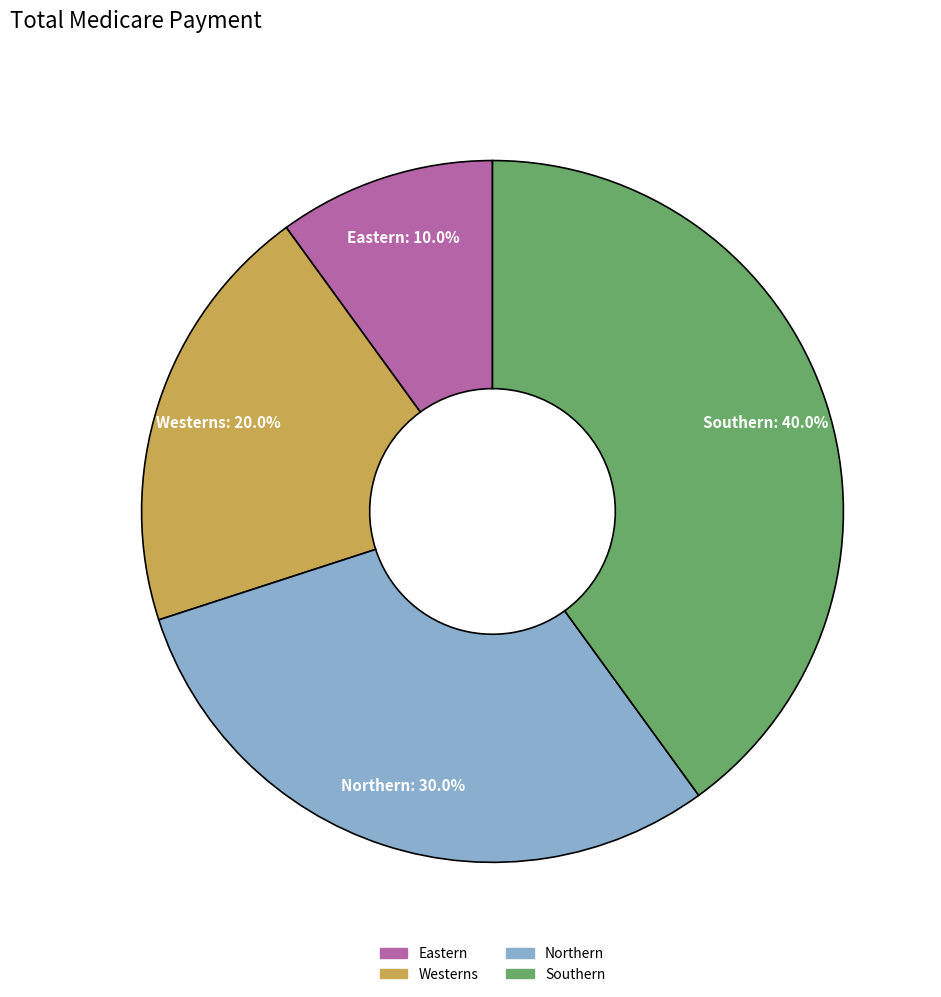

To the nearest percent, what is the average slice percentage?

25%